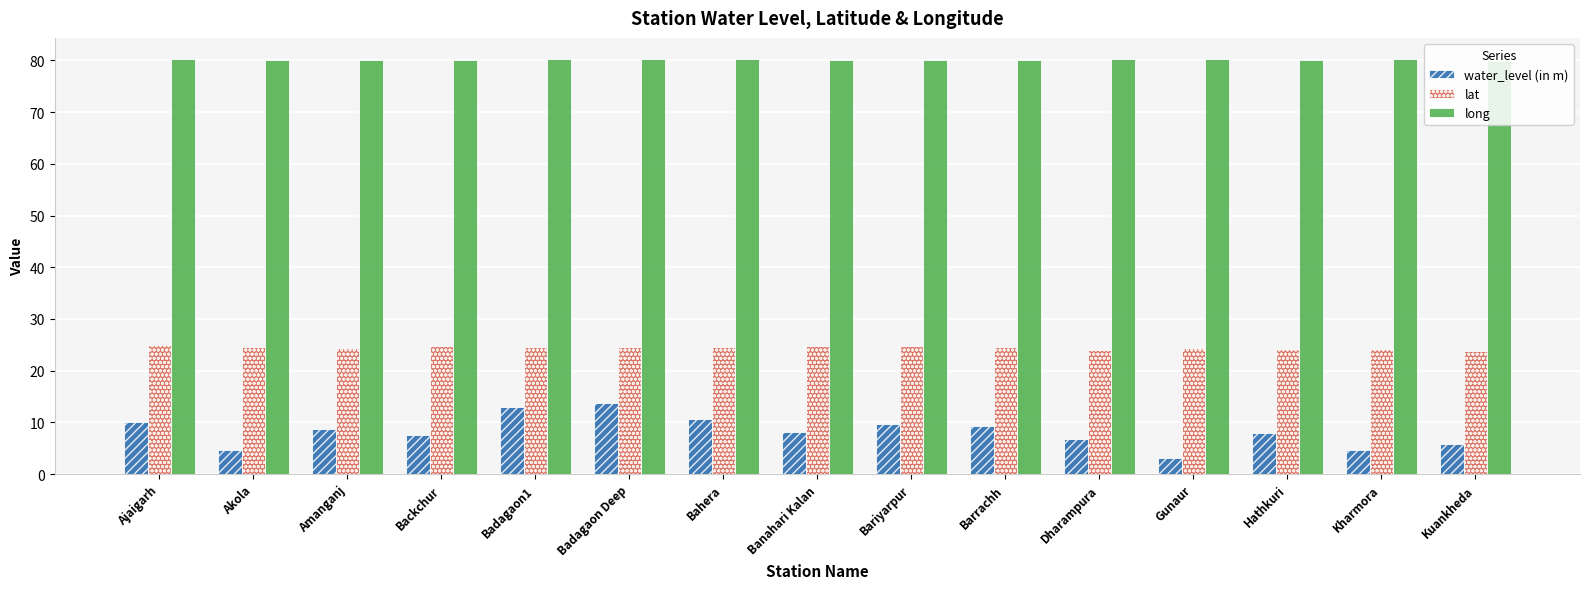

Read the water_level (in m) value at Badagaon1.

13.0